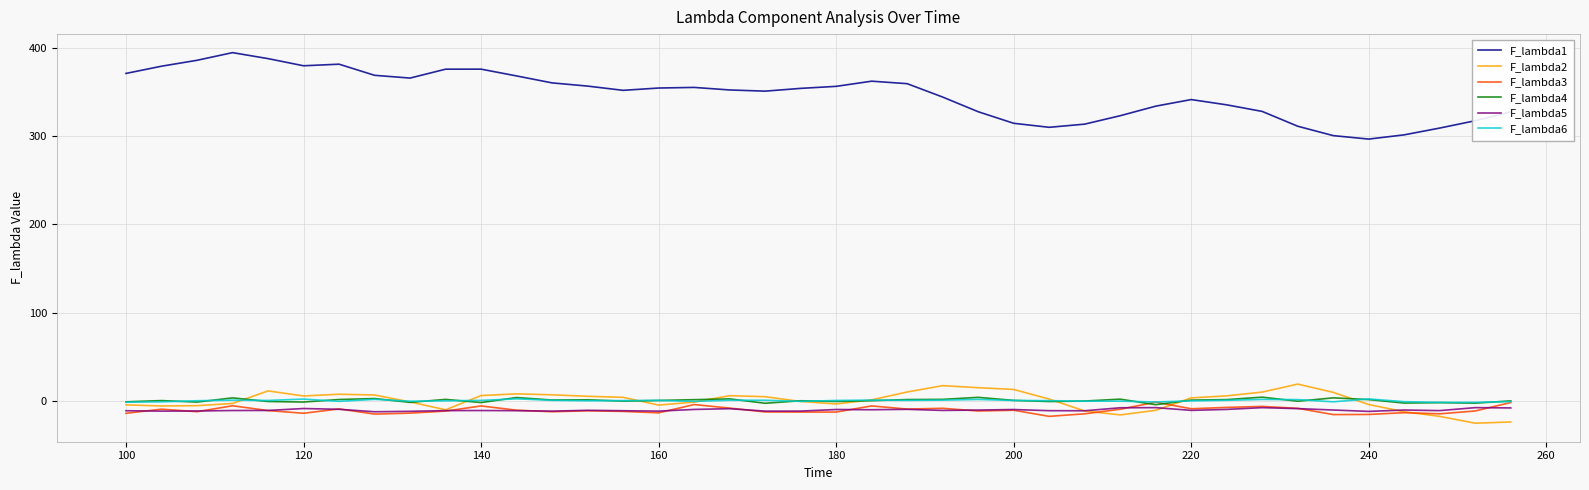

What is the lowest value of the F_lambda2 series?

-25.6